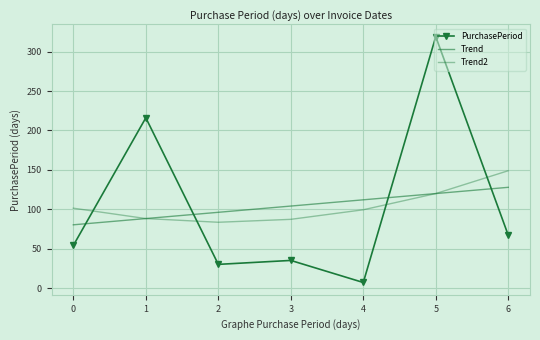

Between which two adjacent categories do Trend2 and Trend first intersect?

1 and 2